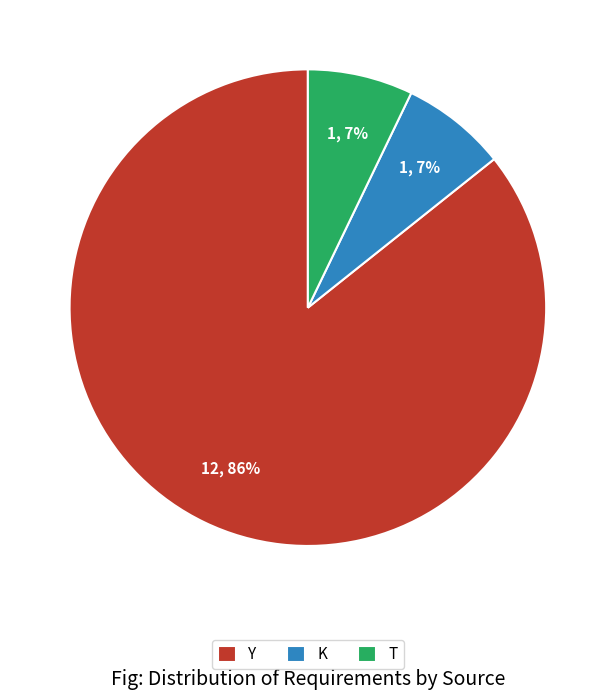

Which category has the biggest portion of the pie?

Y